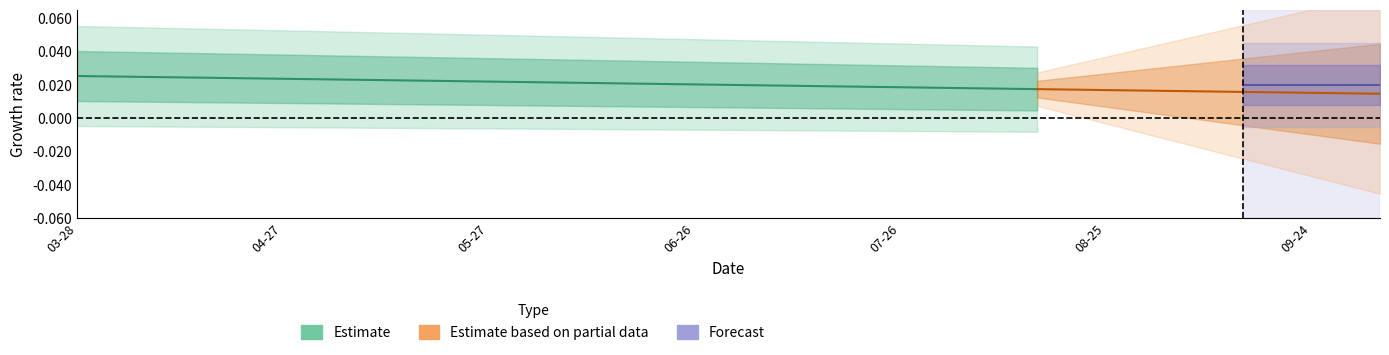

Does the chart have visible grid lines?

No